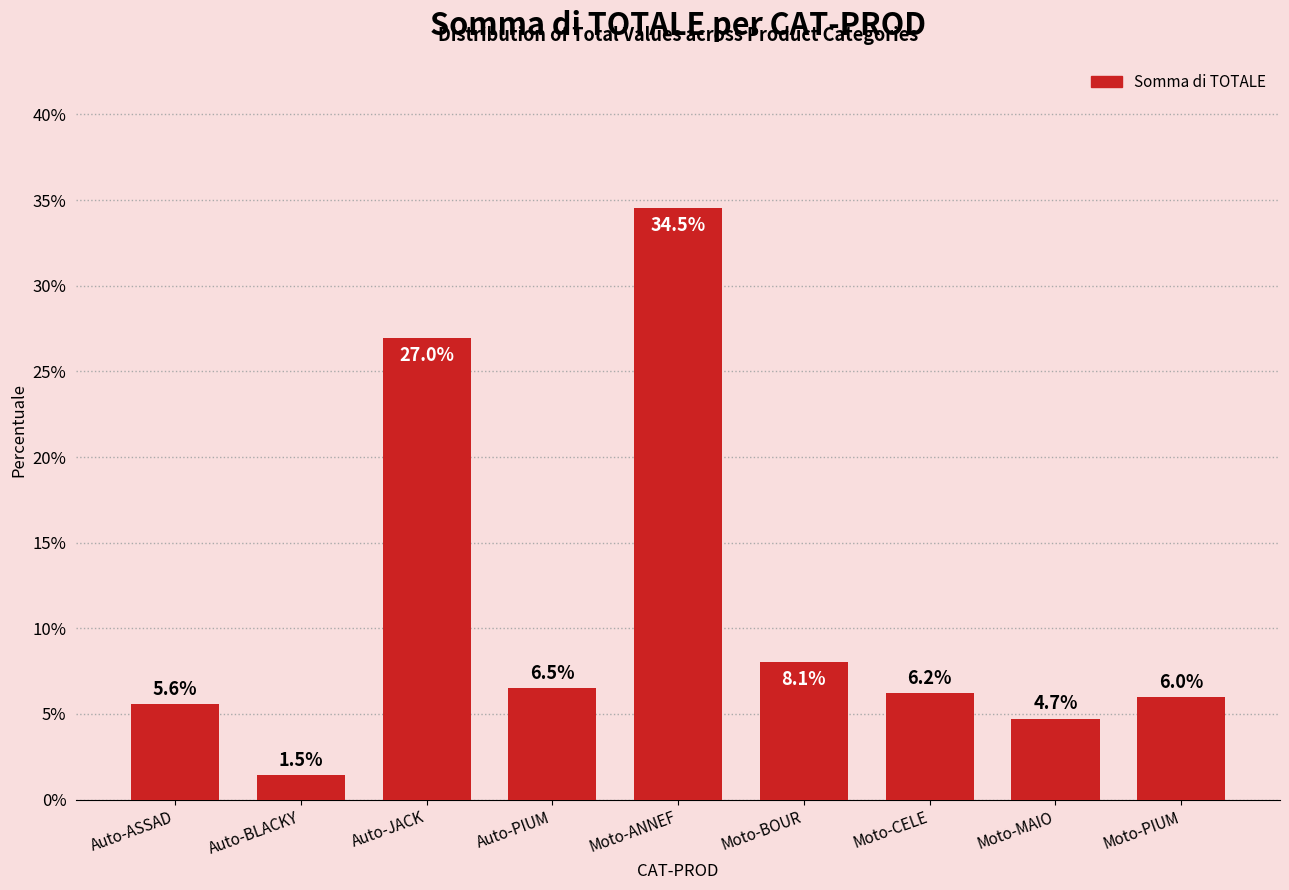

Reading left to right, what are all the values shown in this chart?

Auto-ASSAD=5.6	Auto-BLACKY=1.5	Auto-JACK=27.0	Auto-PIUM=6.5	Moto-ANNEF=34.5	Moto-BOUR=8.1	Moto-CELE=6.2	Moto-MAIO=4.7	Moto-PIUM=6.0